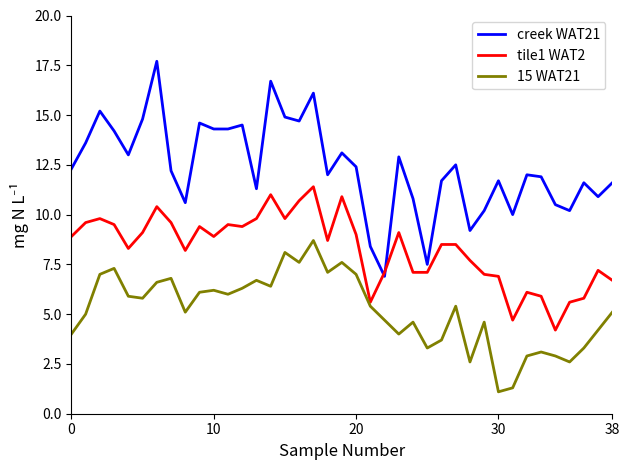

True or false: creek WAT21 and 15 WAT21 intersect in this chart.

False